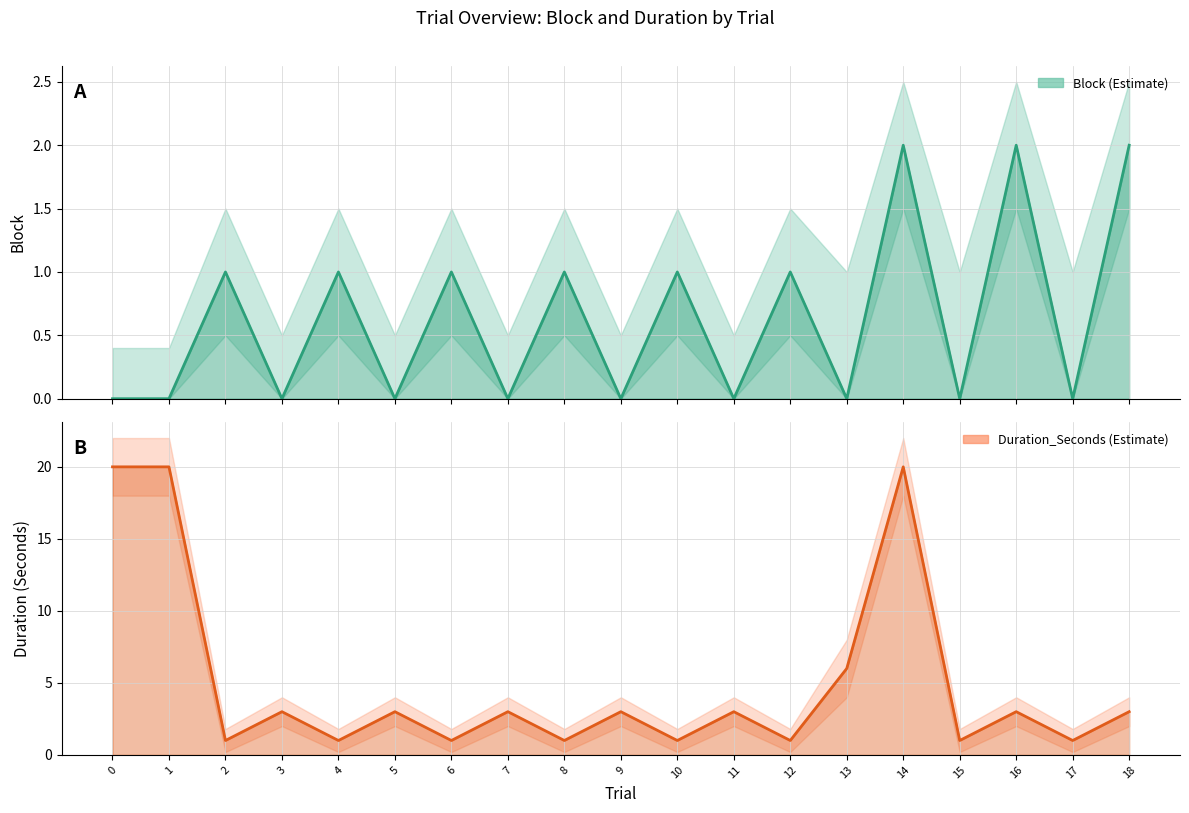

Reading left to right, what are all the values shown in this chart?

Block: 0	0	1	0	1	0	1	0	1	0	1	0	1	0	2	0	2	0	2
Duration_Seconds: 20	20	1	3	1	3	1	3	1	3	1	3	1	6	20	1	3	1	3